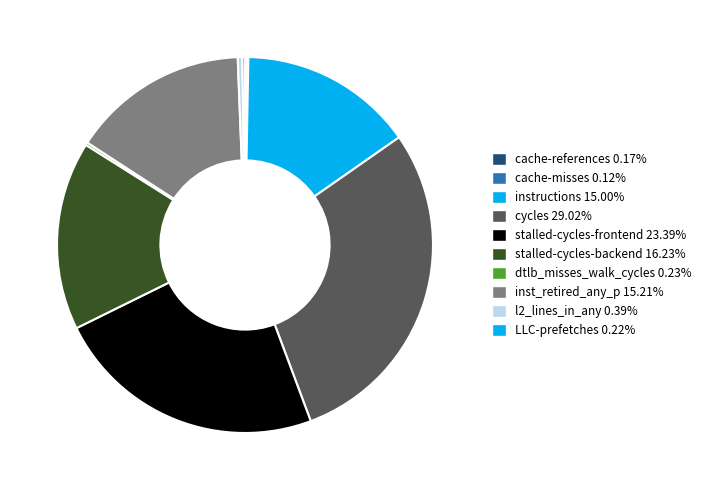

Is it true that l2_lines_in_any is 0% of the pie?

True